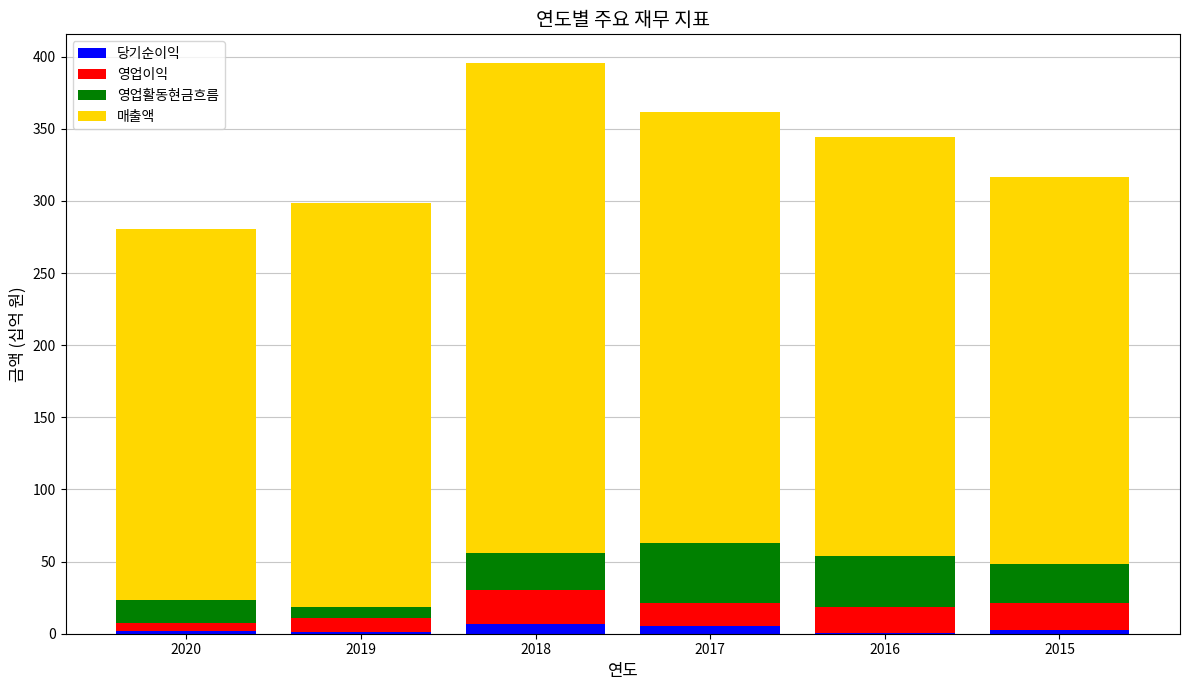

Where is 영업이익 nearest to the value 14?

2017